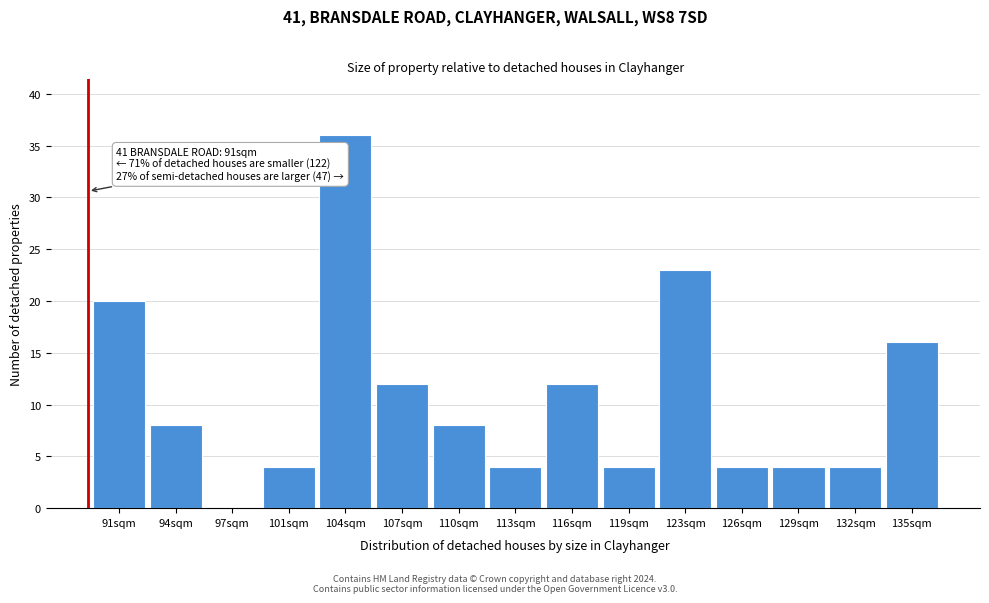

Reading left to right, transcribe all the data shown in this chart.

91sqm=20	94sqm=8	97sqm=0	101sqm=4	104sqm=36	107sqm=12	110sqm=8	113sqm=4	116sqm=12	119sqm=4	123sqm=23	126sqm=4	129sqm=4	132sqm=4	135sqm=16